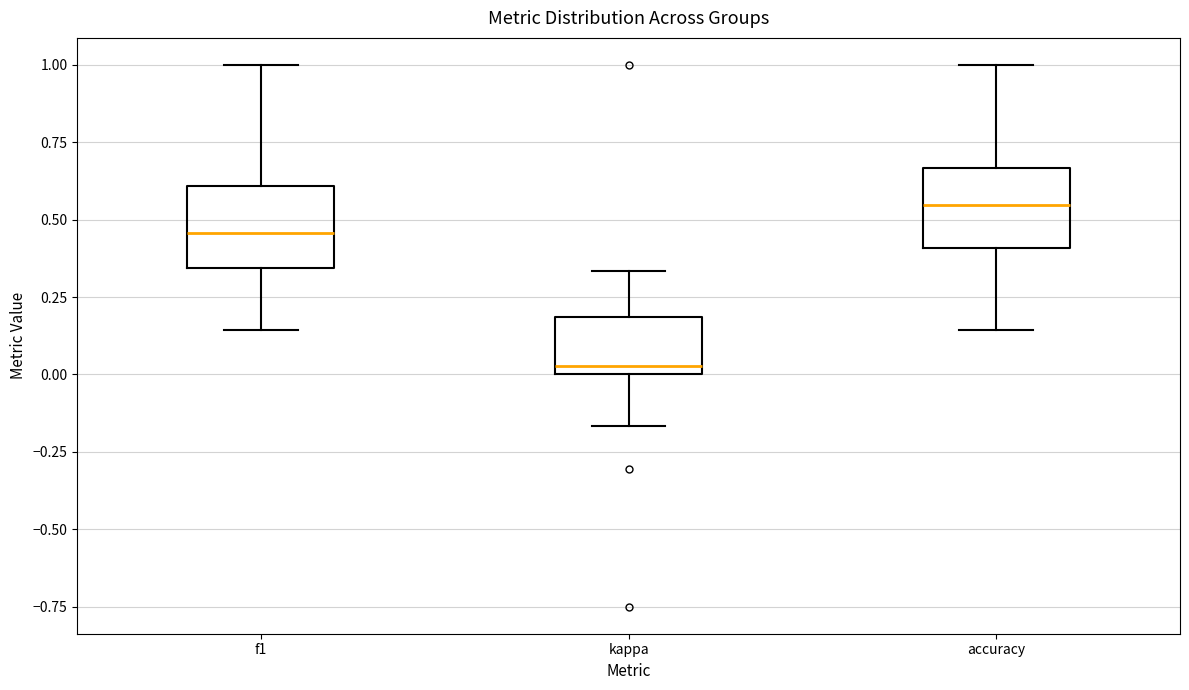

Which box's median line is the highest?

accuracy